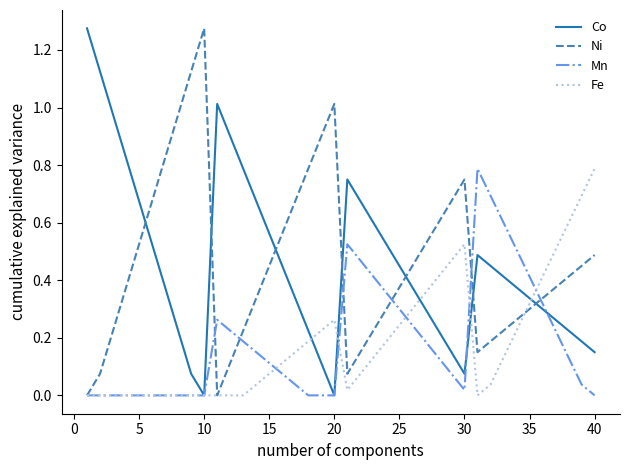

How many intersections are there between Ni and Co?

7